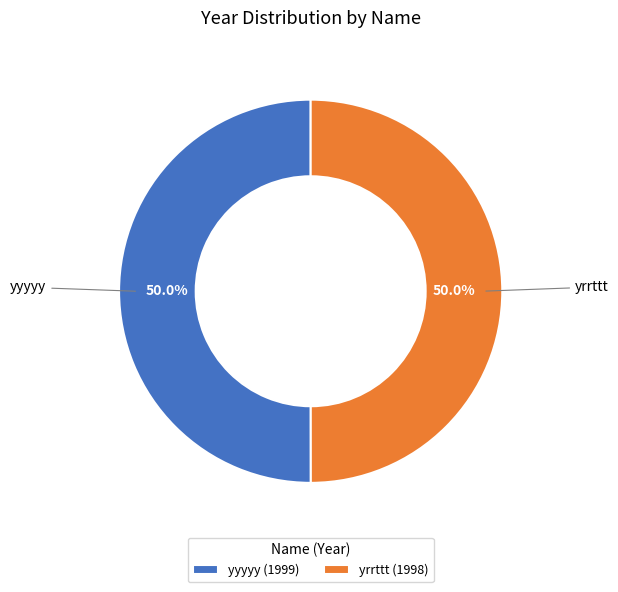

How many slices are in this pie chart?

2